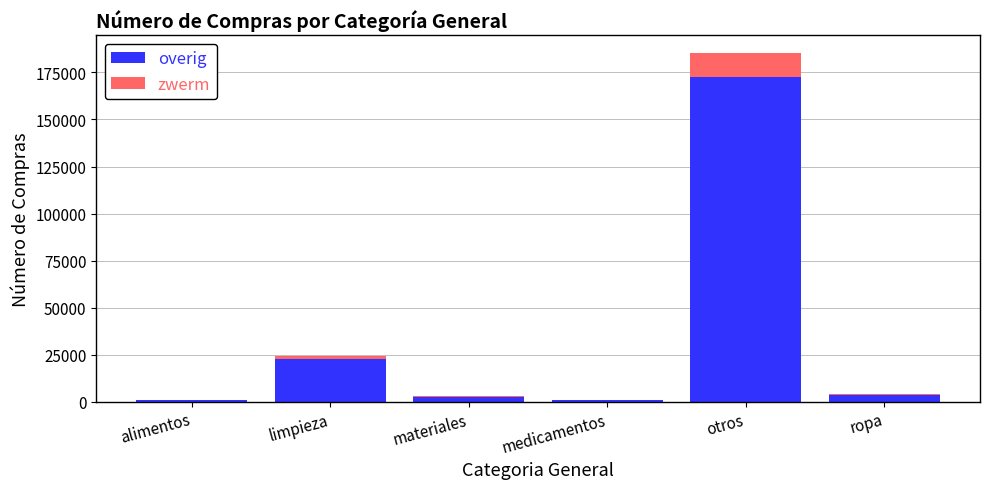

At which category is the sum across all series the highest?

otros